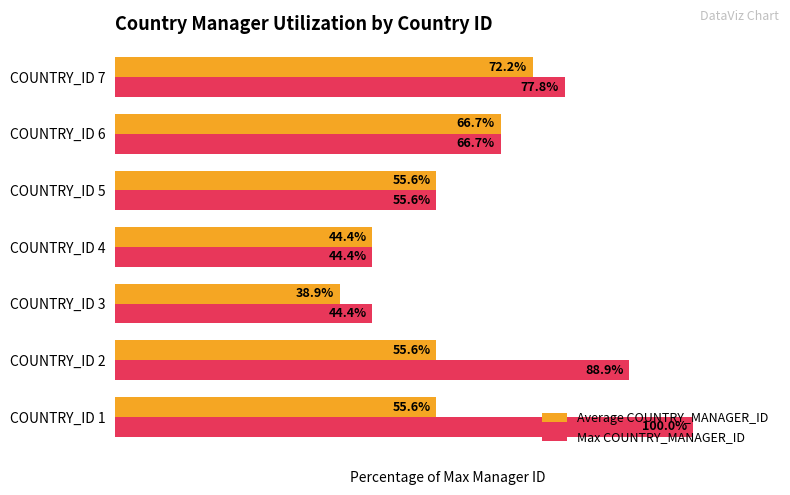

Which label corresponds to the smallest value in the chart?

COUNTRY_ID 3